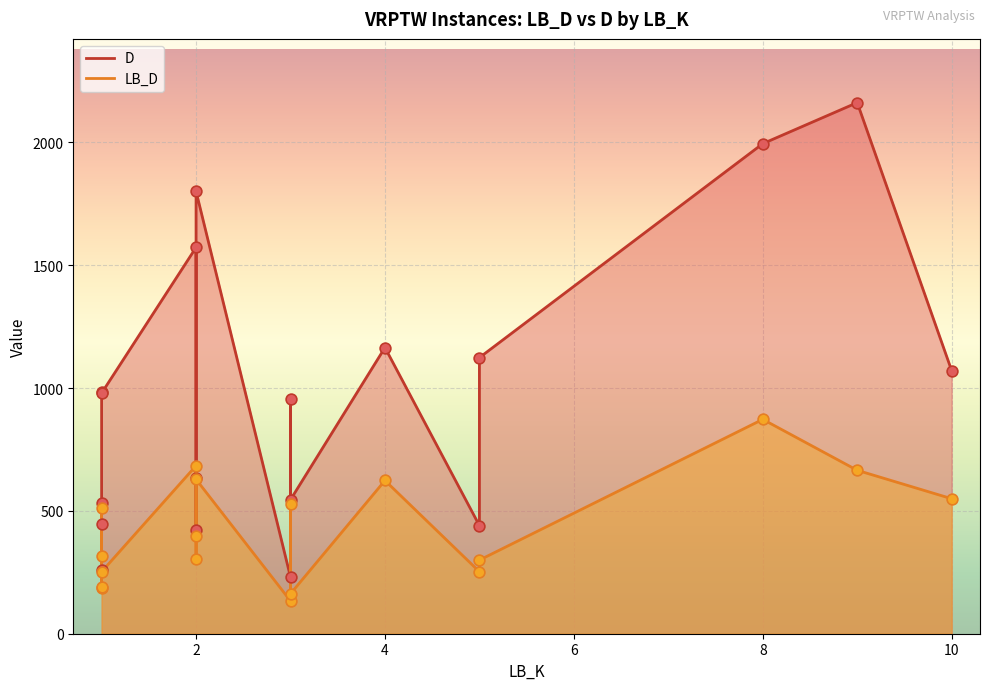

Which series has the largest total across all categories?

D